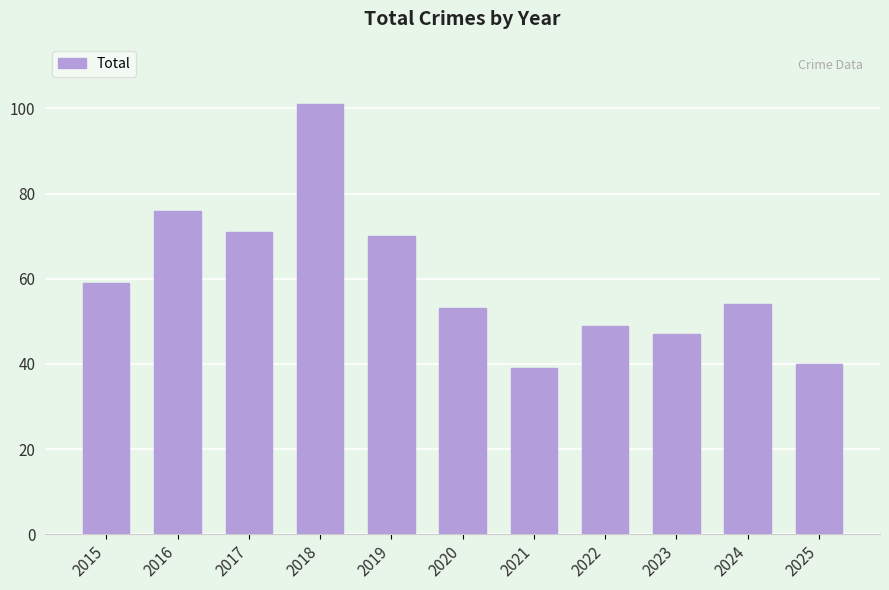

Which has a higher value, 2020 or 2017?

2017